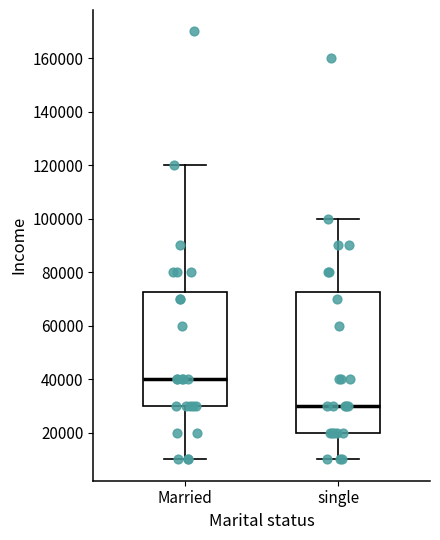

Comparing the boxes themselves (not the whiskers), which one is the tallest?

single